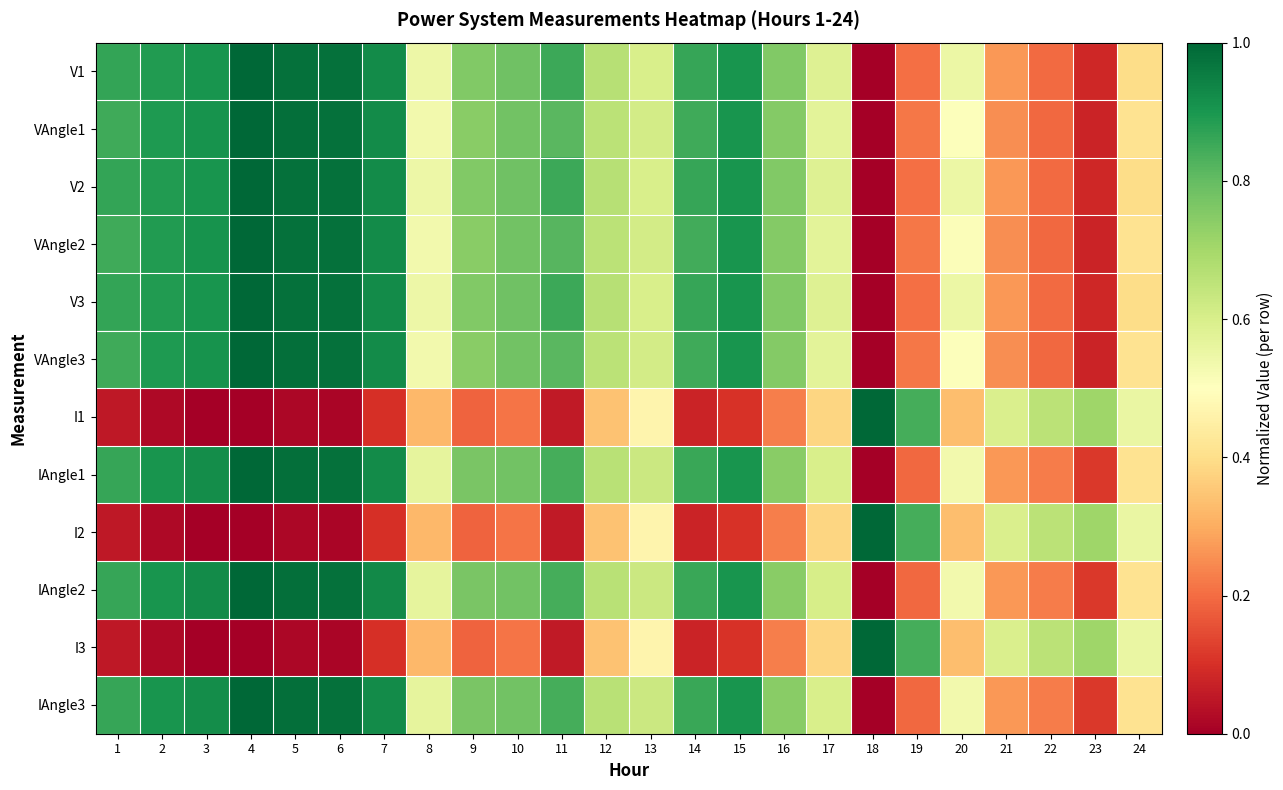

Rank the series by their maximum value, from highest to lowest.

V1, VAngle1, V2, VAngle2, V3, VAngle3, I1, IAngle1, I2, IAngle2, I3, IAngle3